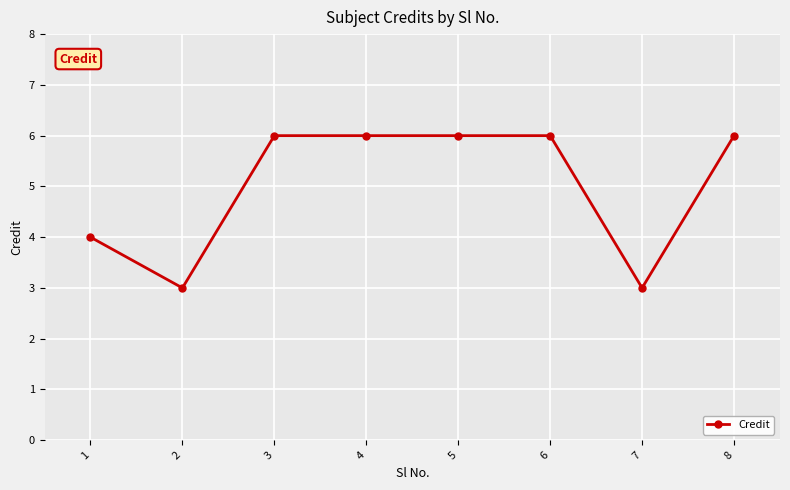

True or false: there are more than 2 points higher than both neighbors.

False